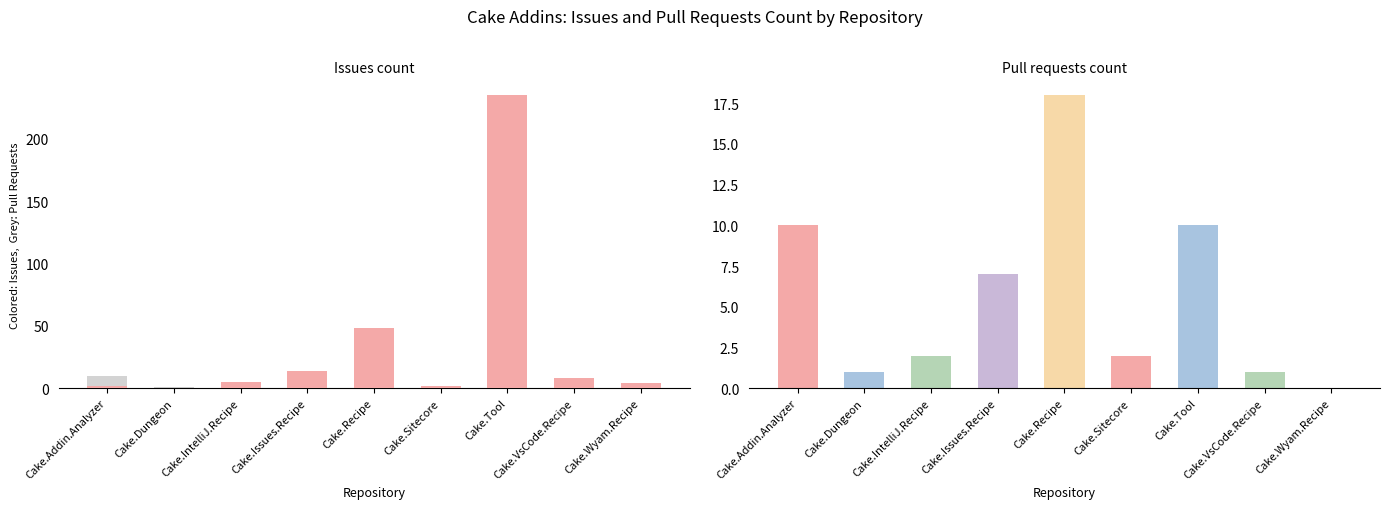

Which series has the widest spread of values?

Issues count